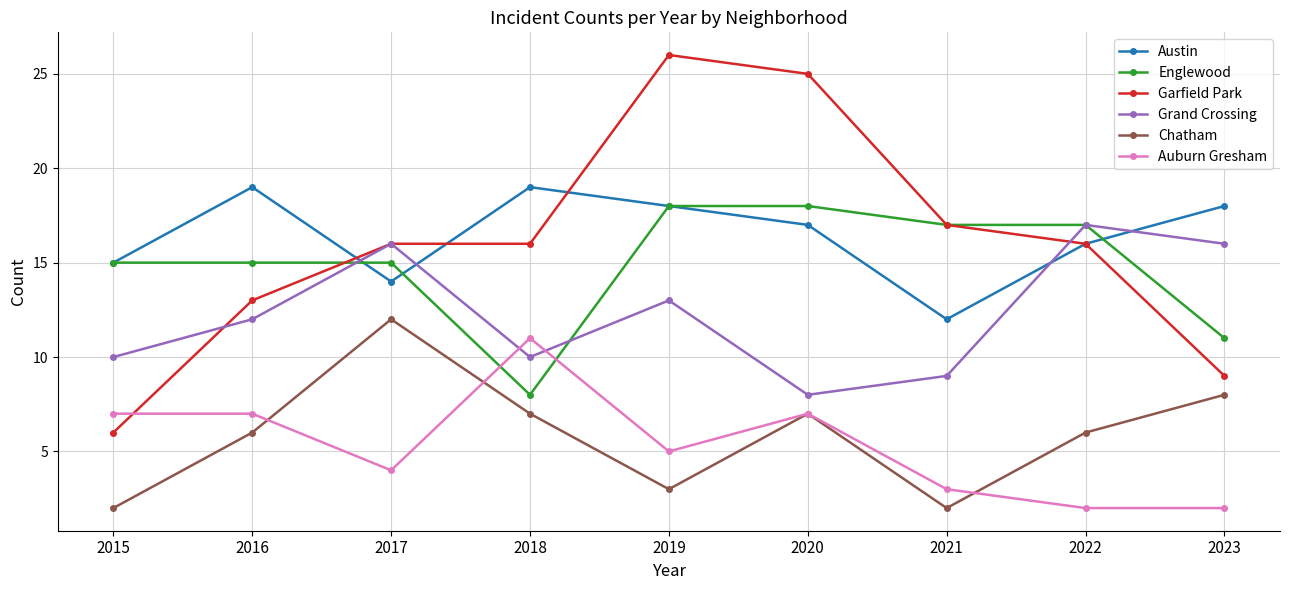

Reading left to right, extract all data points from this chart.

Austin: 15	19	14	19	18	17	12	16	18
Englewood: 15	15	15	8	18	18	17	17	11
Garfield Park: 6	13	16	16	26	25	17	16	9
Grand Crossing: 10	12	16	10	13	8	9	17	16
Chatham: 2	6	12	7	3	7	2	6	8
Auburn Gresham: 7	7	4	11	5	7	3	2	2